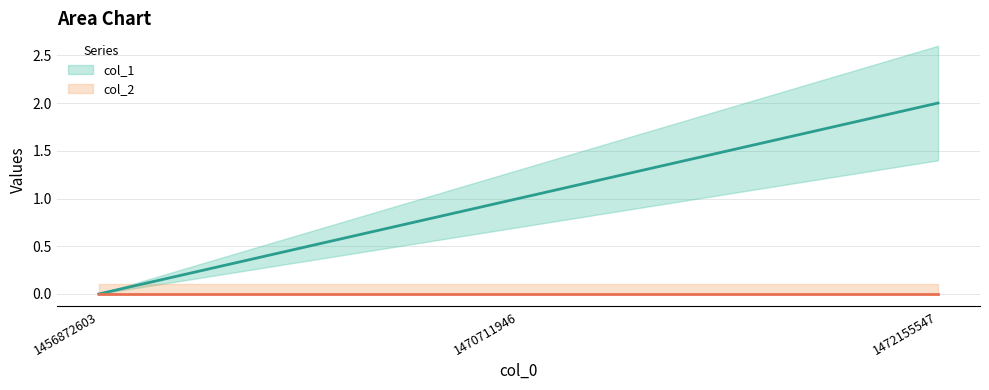

Which category has the lowest value across all series?

1456872603